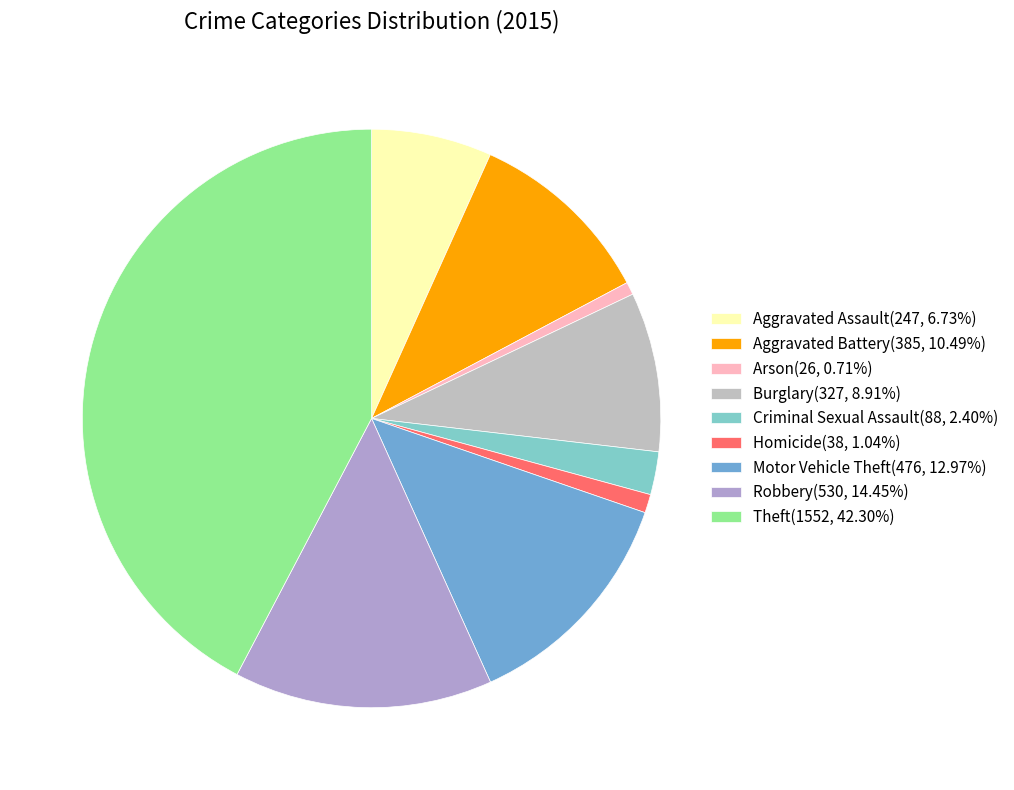

Do Theft and Criminal Sexual Assault together represent more than half of the pie?

No